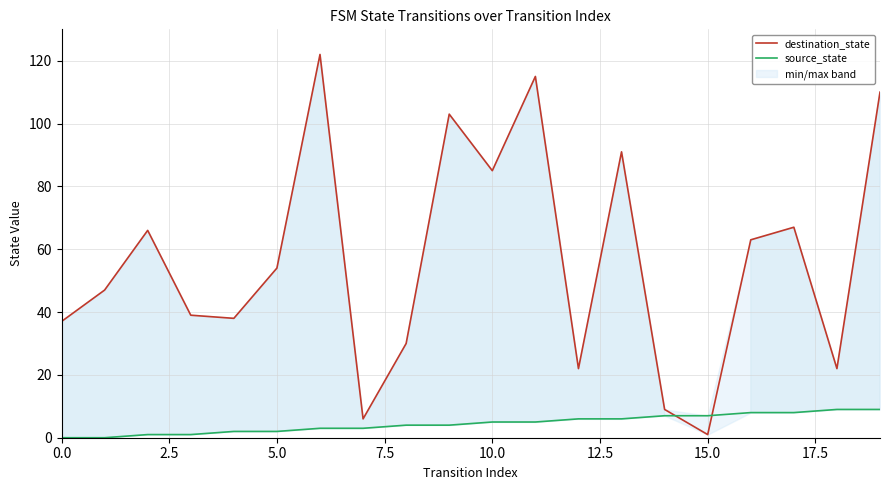

Which series has the widest spread of values?

destination_state